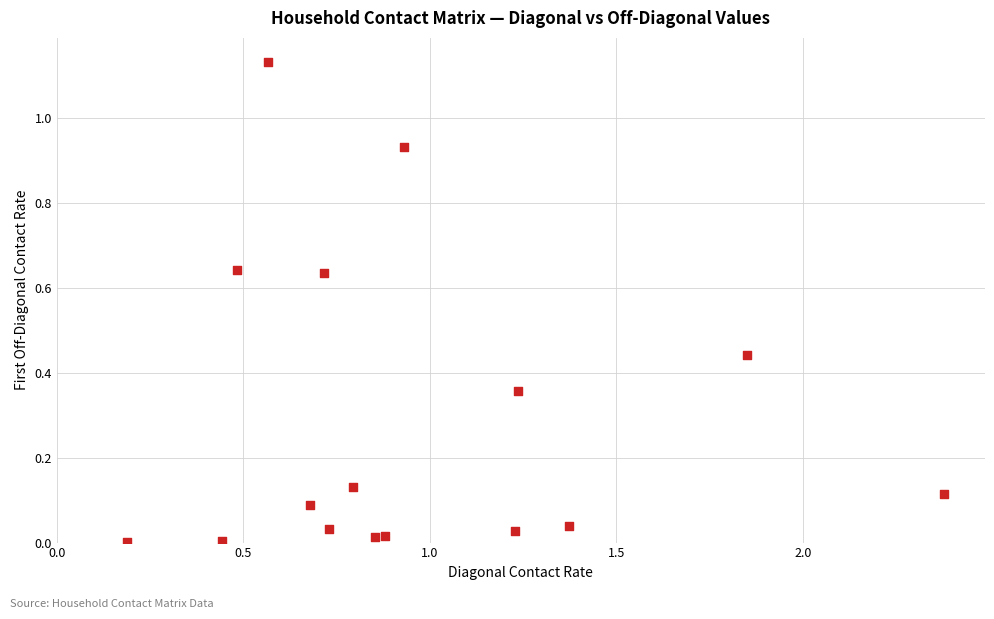

What is the range of X values (max minus min)?

2.2